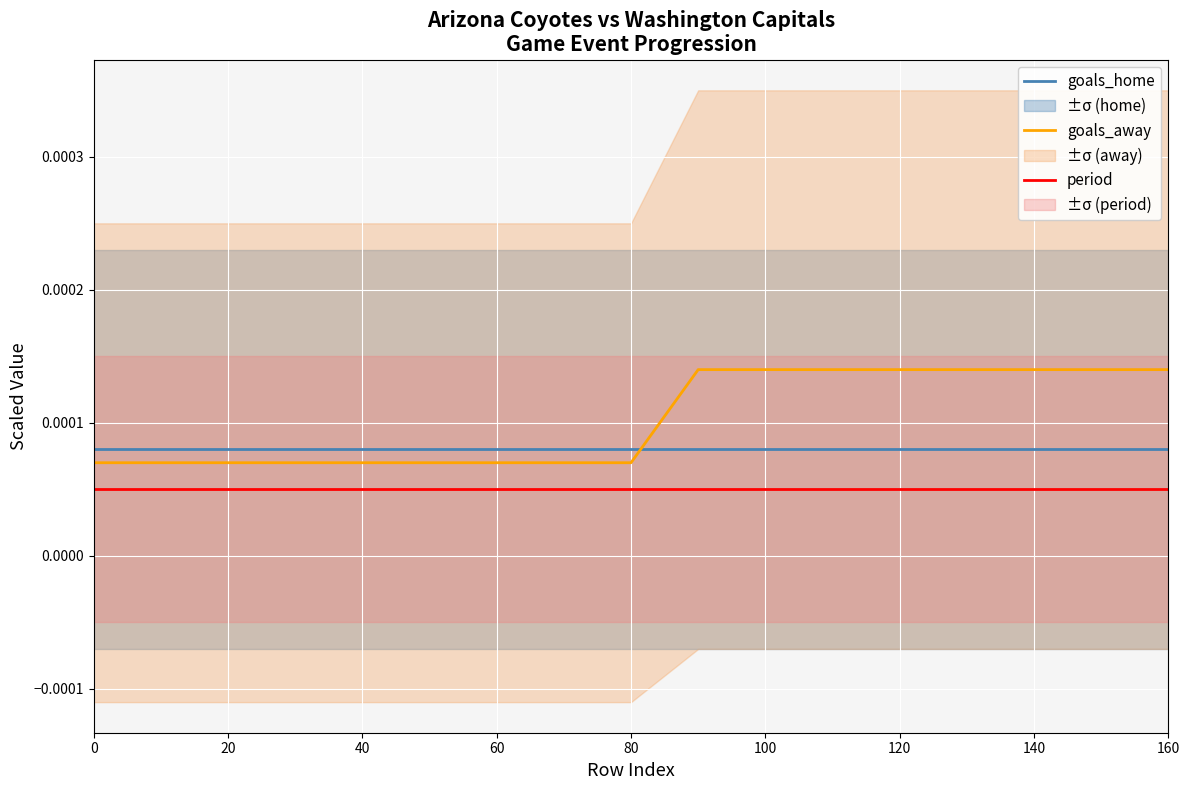

True or false: goals_home and period cross at least once.

False